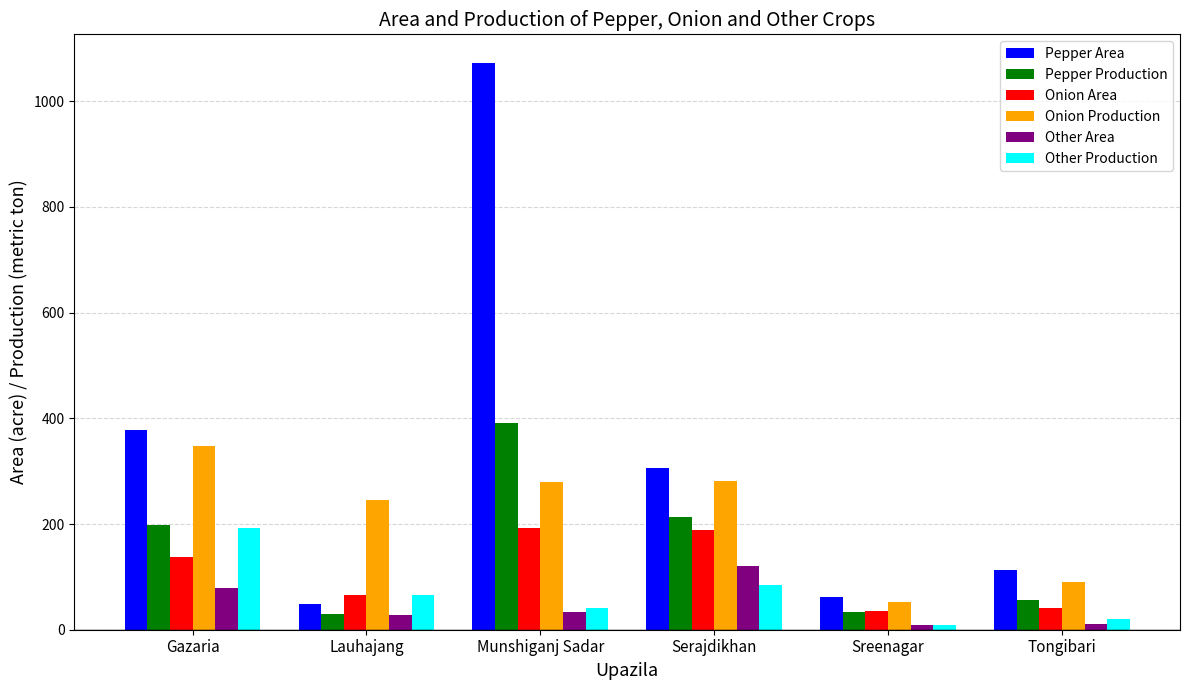

Does the chart contain any negative values?

No